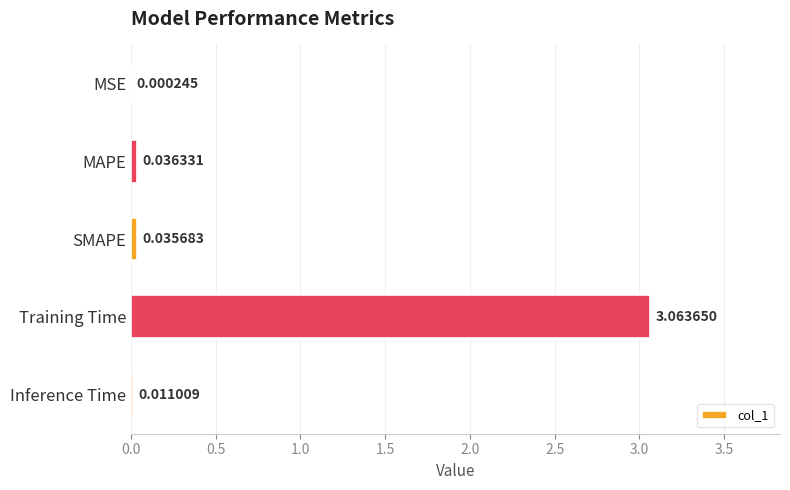

Which category has the highest value across all series?

Training Time